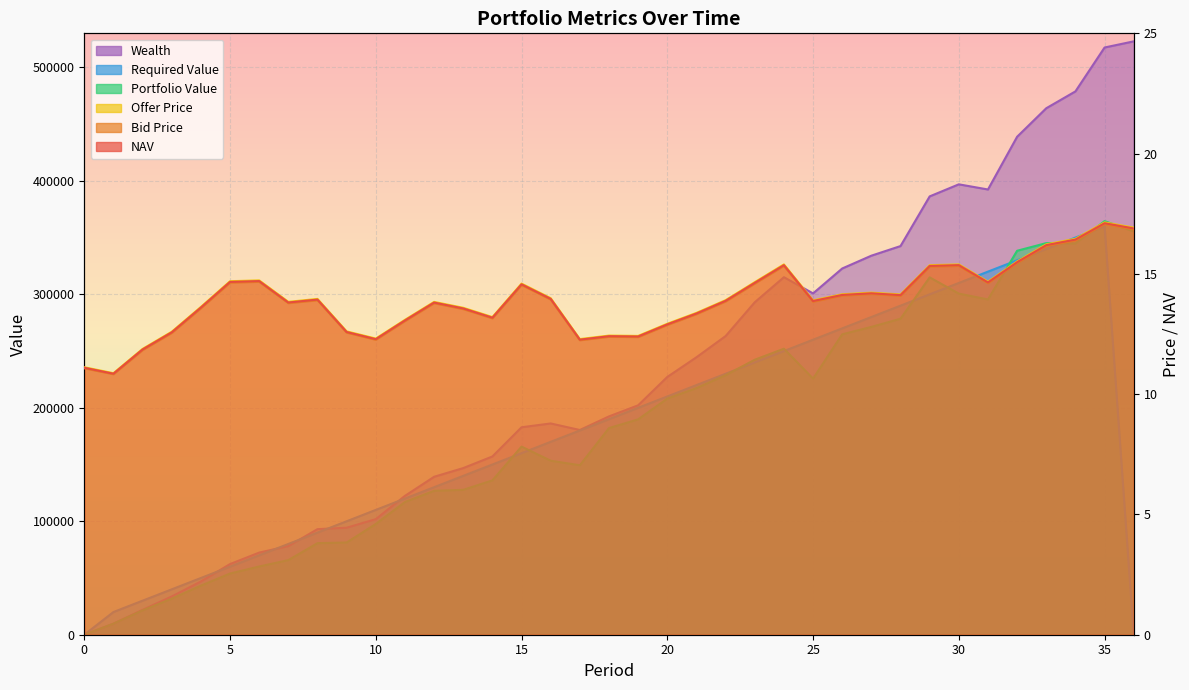

Reading left to right, list all the values displayed in this chart.

NAV: 11.1	10.9	11.9	12.6	13.6	14.7	14.7	13.8	13.9	12.6	12.3	13.1	13.8	13.6	13.2	14.6	14.0	12.3	12.4	12.4	12.9	13.4	13.9	14.6	15.4	13.9	14.1	14.2	14.1	15.3	15.4	14.6	15.5	16.2	16.4	17.1	16.9
Bid Price: 11.1	10.8	11.8	12.5	13.6	14.6	14.7	13.8	13.9	12.6	12.3	13.0	13.8	13.5	13.2	14.5	13.9	12.2	12.4	12.4	12.9	13.3	13.9	14.6	15.3	13.8	14.1	14.2	14.1	15.3	15.3	14.6	15.5	16.2	16.4	17.1	16.9
Offer Price: 11.1	10.9	11.9	12.6	13.6	14.7	14.7	13.8	14.0	12.6	12.3	13.1	13.8	13.6	13.2	14.6	14.0	12.3	12.4	12.4	12.9	13.4	13.9	14.7	15.4	13.9	14.2	14.2	14.1	15.4	15.4	14.7	15.5	16.2	16.5	17.1	16.9
Portfolio Value: 0.0	9738.3	21526.6	31802.2	43275.9	53922.7	60141.8	65761.8	80702.3	81294.7	97632.8	116964.0	126831.8	127696.3	136027.5	165799.0	153356.9	149348.6	182118.9	189805.2	208125.9	217347.7	228693.7	242369.5	252089.1	225714.0	264763.0	271302.4	278505.6	314925.8	300639.2	295491.7	338382.8	345126.0	344842.3	364500.8	355420.1
Required Value: 0.0	20000.0	30000.0	40000.0	50000.0	60000.0	70000.0	80000.0	90000.0	100000.0	110000.0	120000.0	130000.0	140000.0	150000.0	160000.0	170000.0	180000.0	190000.0	200000.0	210000.0	220000.0	230000.0	240000.0	250000.0	260000.0	270000.0	280000.0	290000.0	300000.0	310000.0	320000.0	330000.0	340000.0	350000.0	360000.0	0.0
Wealth: 0.0	9738.3	21931.3	33699.5	46942.6	62273.2	72390.7	78112.9	93052.1	94309.5	101867.3	122364.6	139184.2	146867.9	157091.1	182834.0	186190.8	180425.3	192421.2	202194.8	227183.0	244523.2	263206.2	292999.6	315088.7	300802.7	322765.4	334046.8	342517.5	386292.4	396931.6	392385.8	438866.3	463992.3	478834.6	517513.5	522933.6